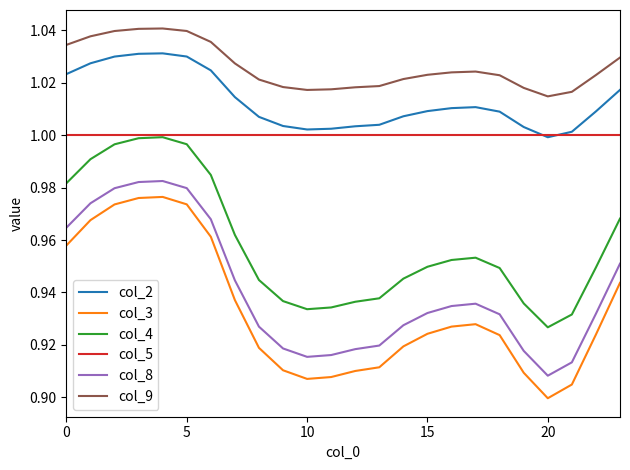

What are all the series names shown in the legend?

col_2, col_3, col_4, col_5, col_8, col_9